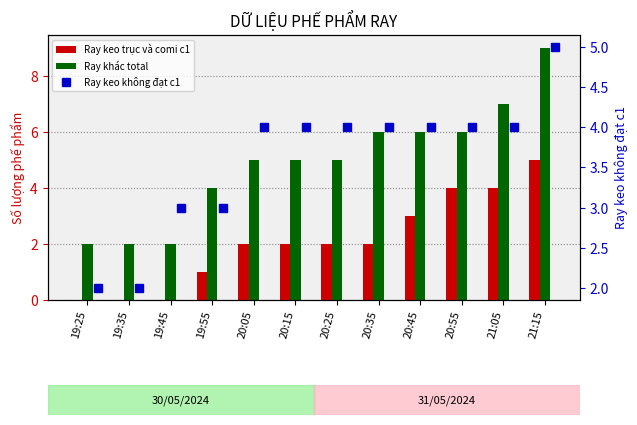

What is the label of the 10th bar from the left?

20:55